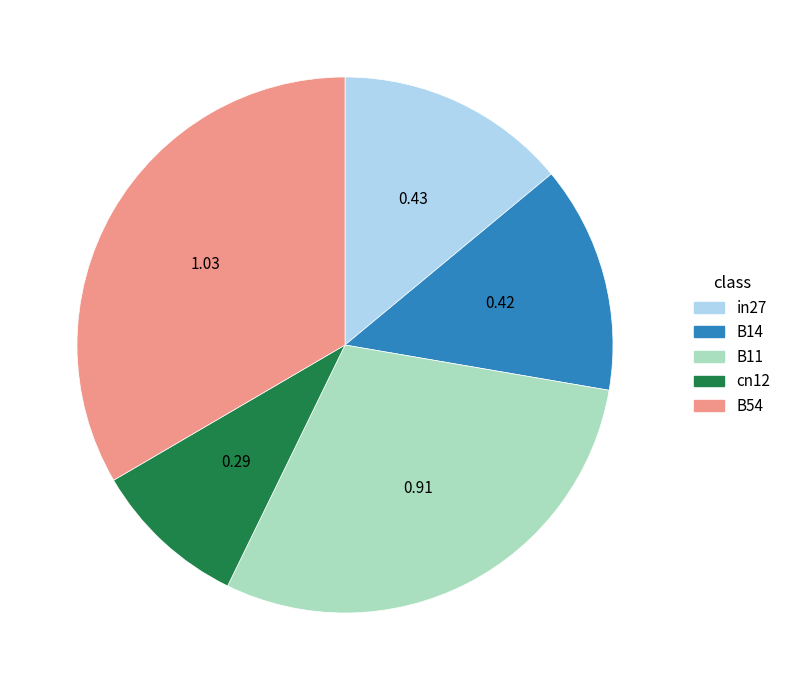

How many slices are in this pie chart?

5